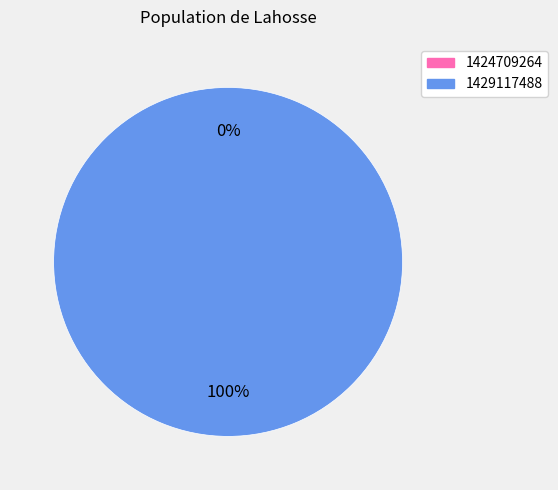

Is 1424709264 the majority of the pie?

No